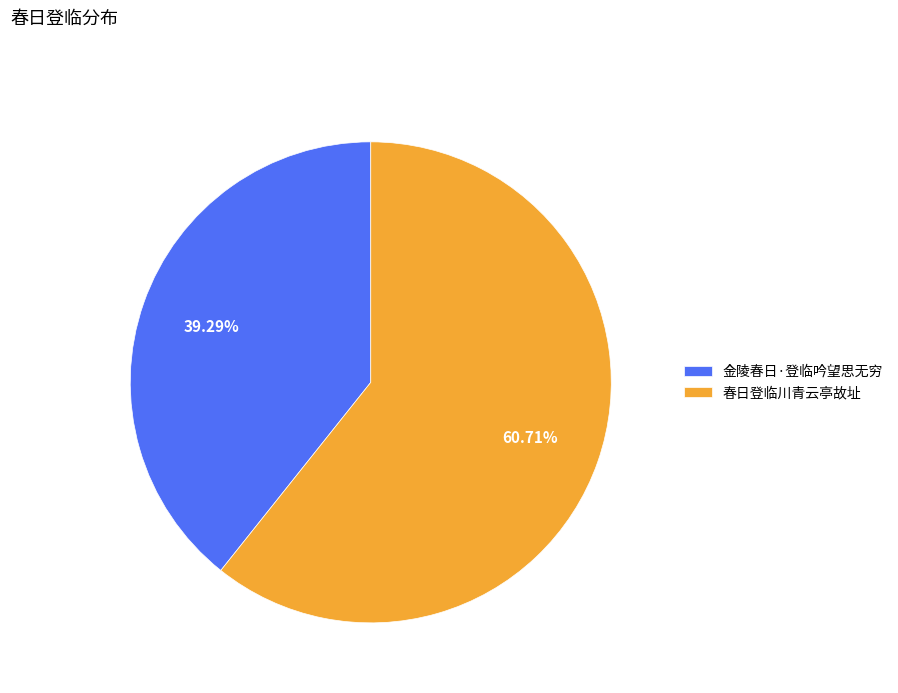

To the nearest percent, what percentage of the pie is 春日登临川青云亭故址?

61%